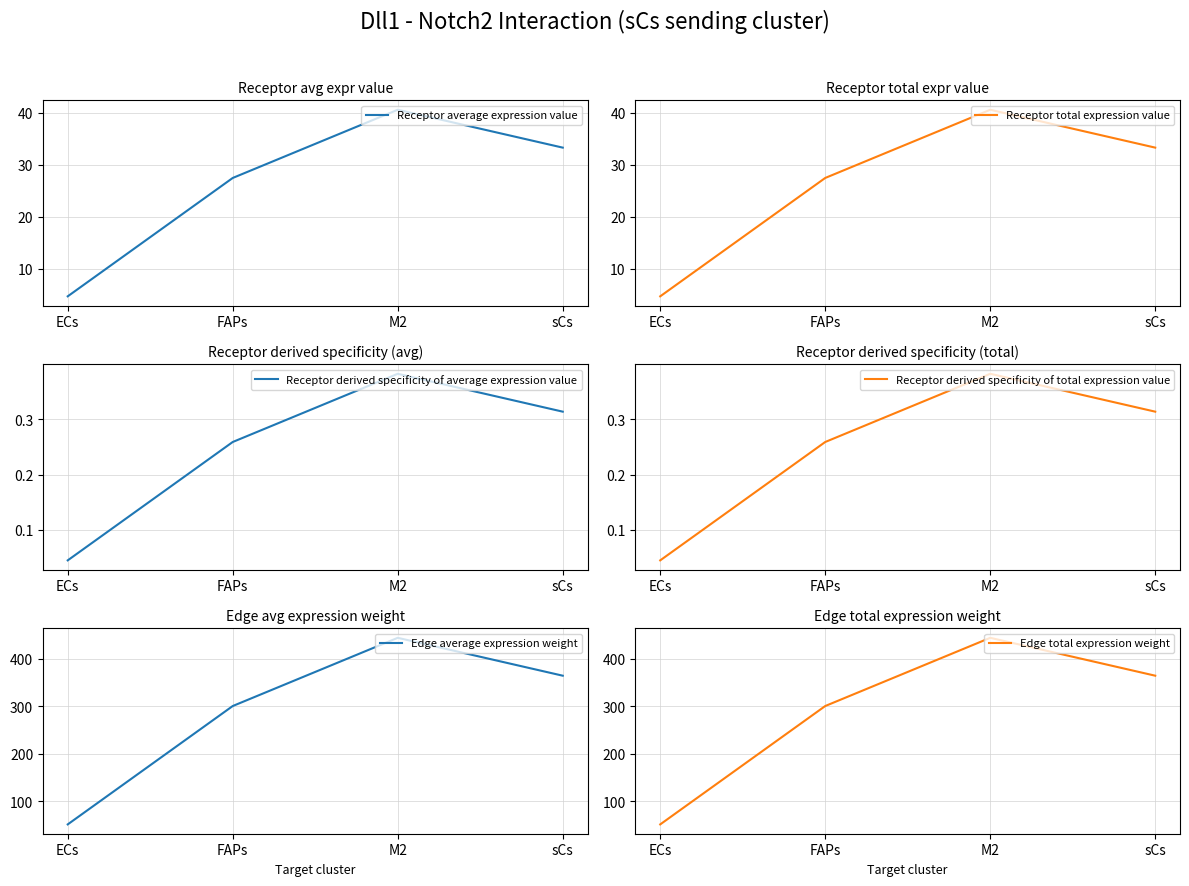

How many series are shown in this chart?

6